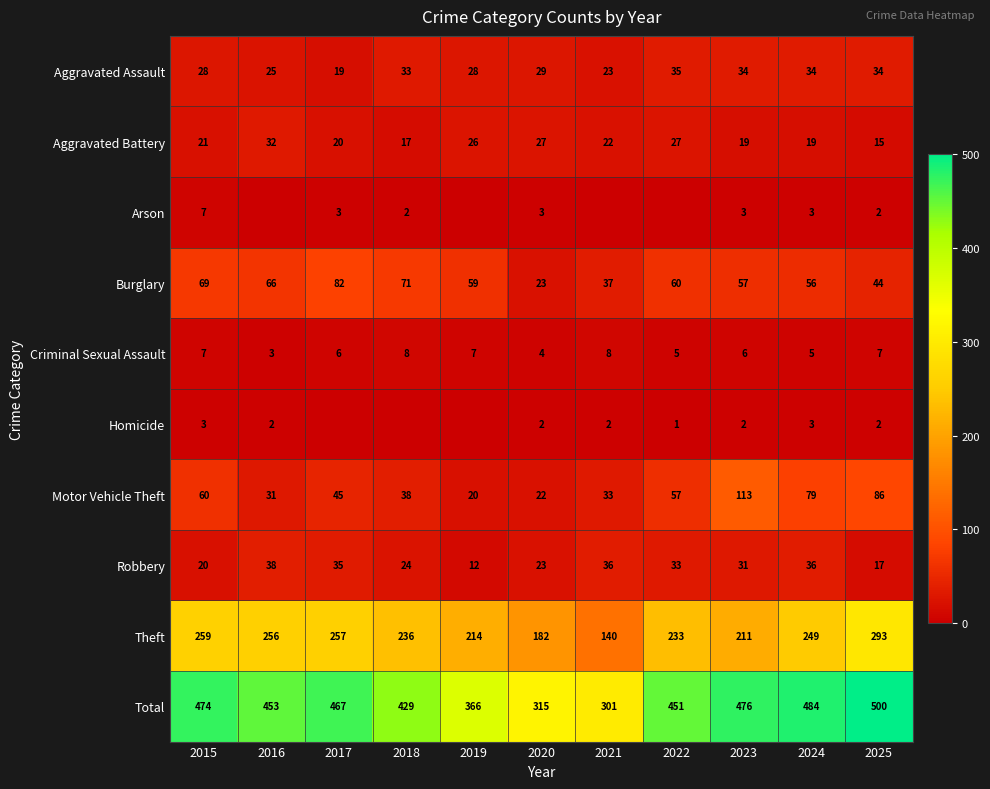

The value of Aggravated Battery at 2019 is 17. True or false?

False